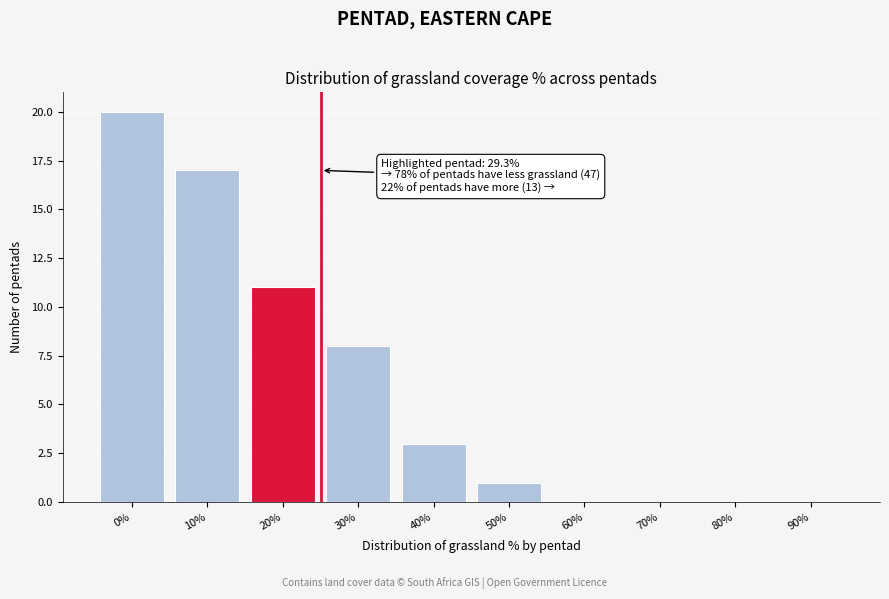

Reading left to right, transcribe all the data shown in this chart.

0%=20	10%=17	20%=11	30%=8	40%=3	50%=1	60%=0	70%=0	80%=0	90%=0